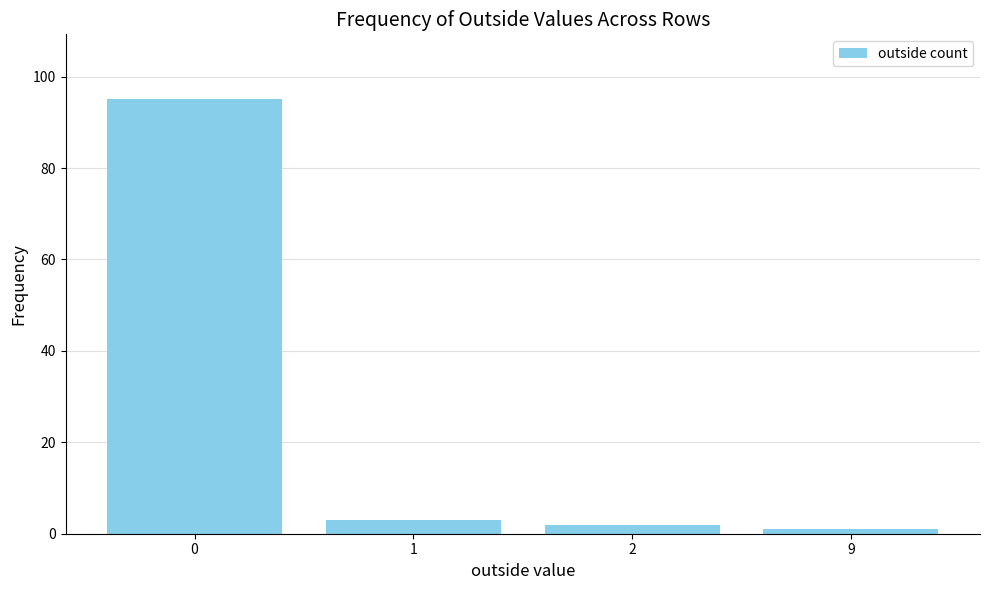

True or false: the data shows 95 at 0.

True